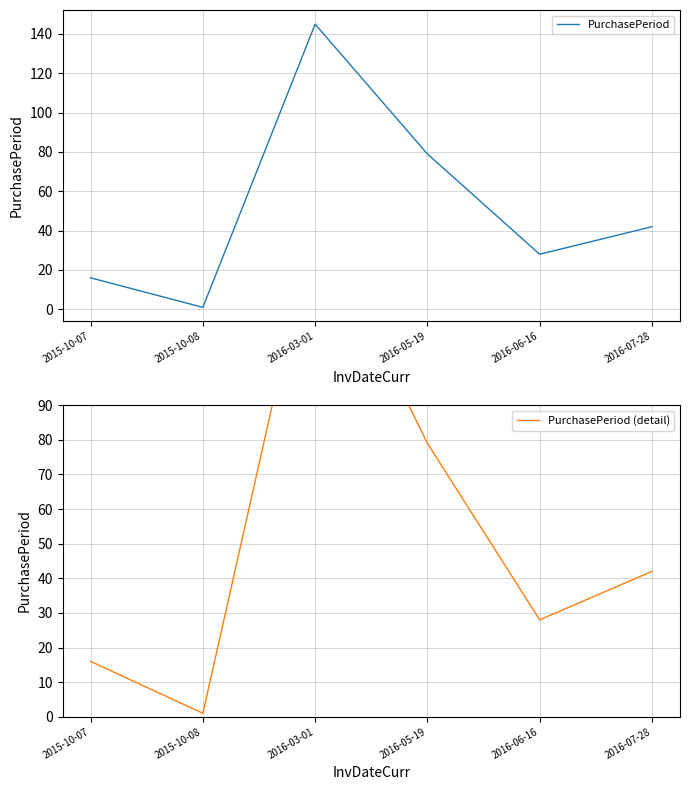

Where is PurchasePeriod (detail) nearest to the value 73?

2016-05-19